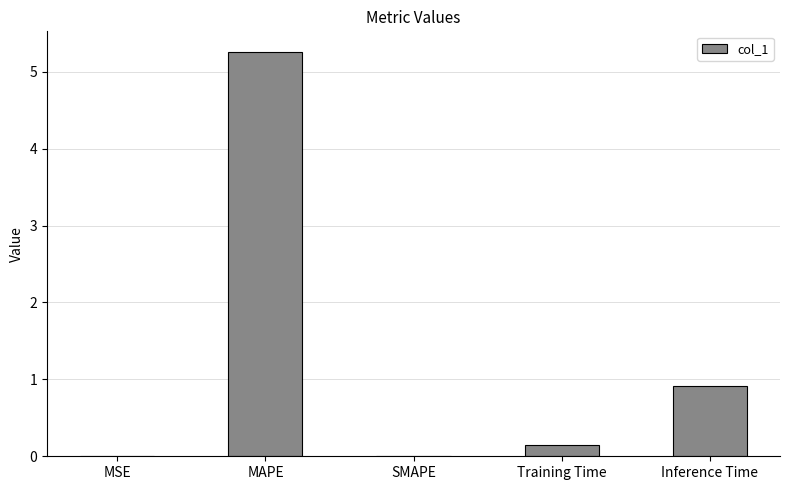

What is the sum of the values at MAPE and SMAPE?

5.3